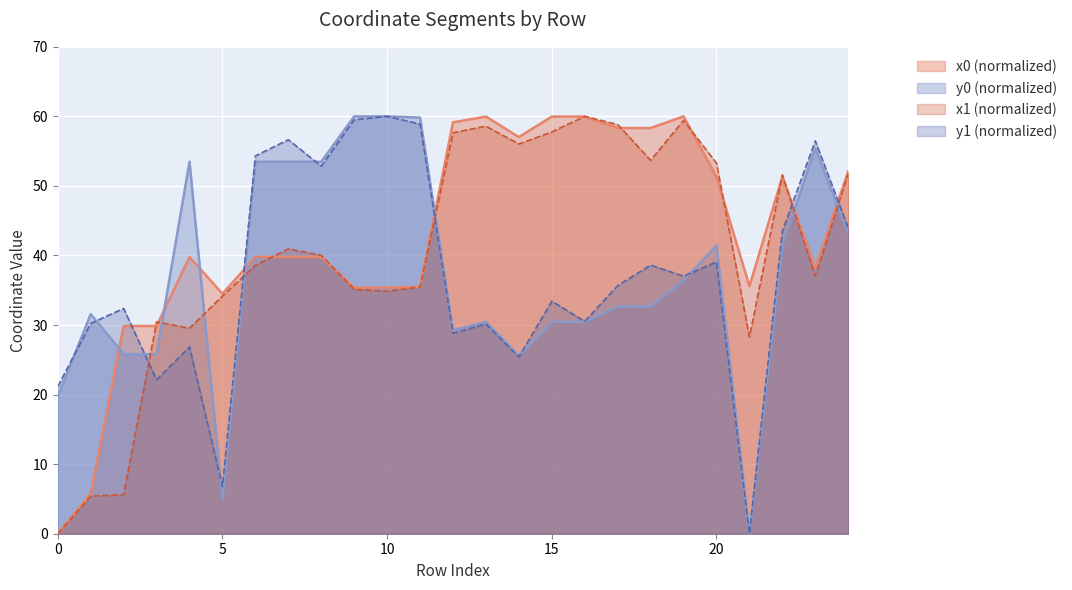

How many values in the y1 series exceed 35?

13